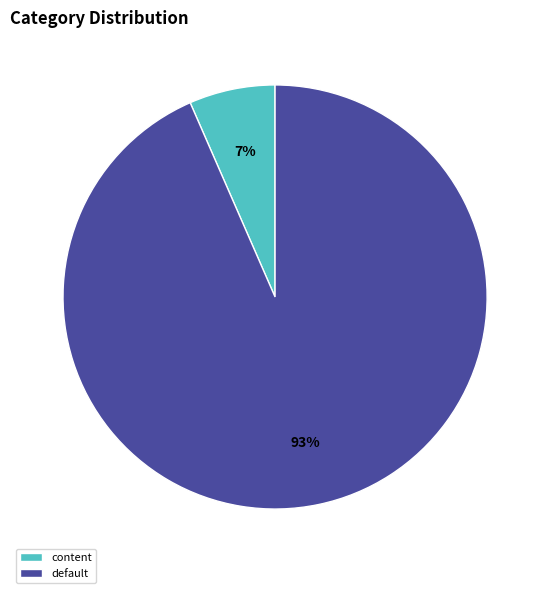

Combined, do default and content account for over 50%?

Yes